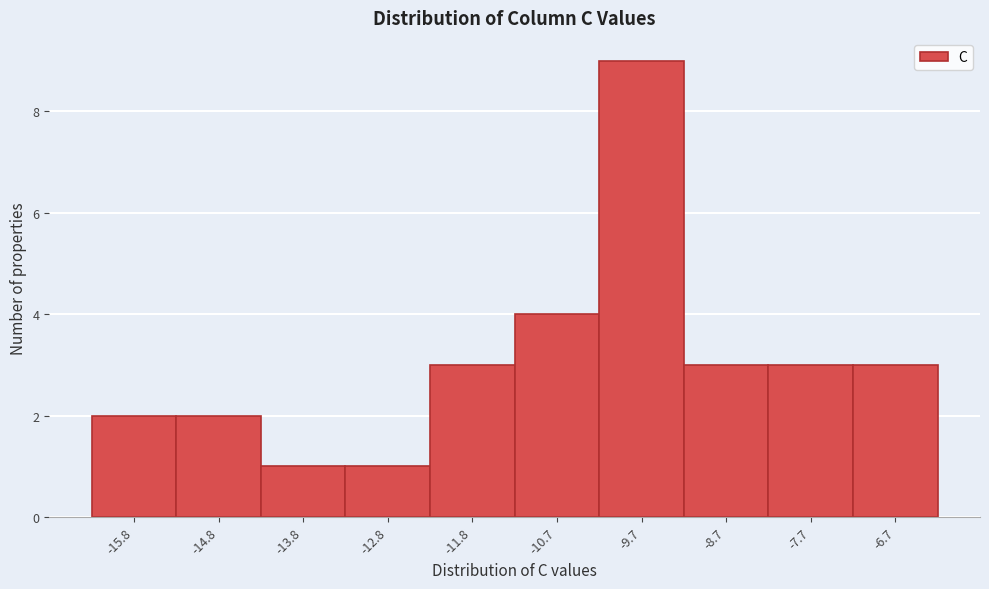

Reading left to right, list every bar in this chart as the range it spans on the x-axis followed by its height. Neither the bar edges nor the heights are printed on the chart, so give them approximately, as read against the axes.

-16.2 to -15.2: 2
-15.2 to -14.2: 2
-14.2 to -13.2: 1
-13.2 to -12.2: 1
-12.2 to -11.2: 3
-11.2 to -10.2: 4
-10.2 to -9.2: 9
-9.2 to -8.2: 3
-8.2 to -7.2: 3
-7.2 to -6.2: 3